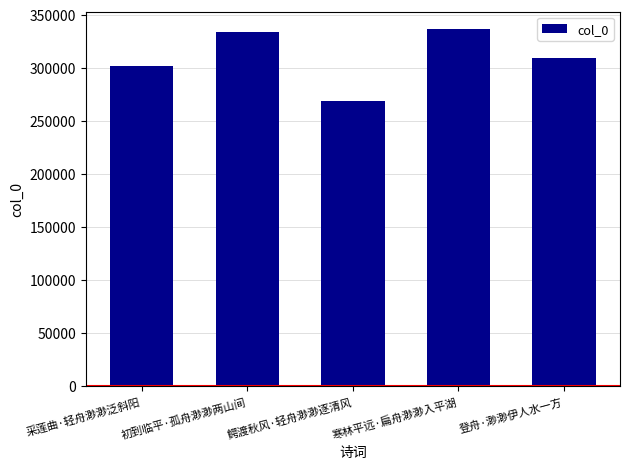

What is the sum of all values?

1548059